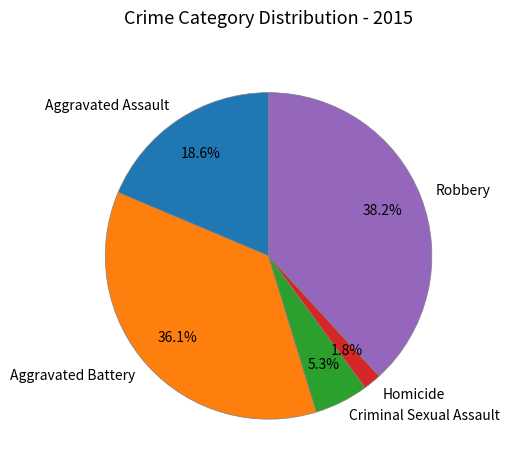

What portion of the pie excludes Criminal Sexual Assault?

94.7%